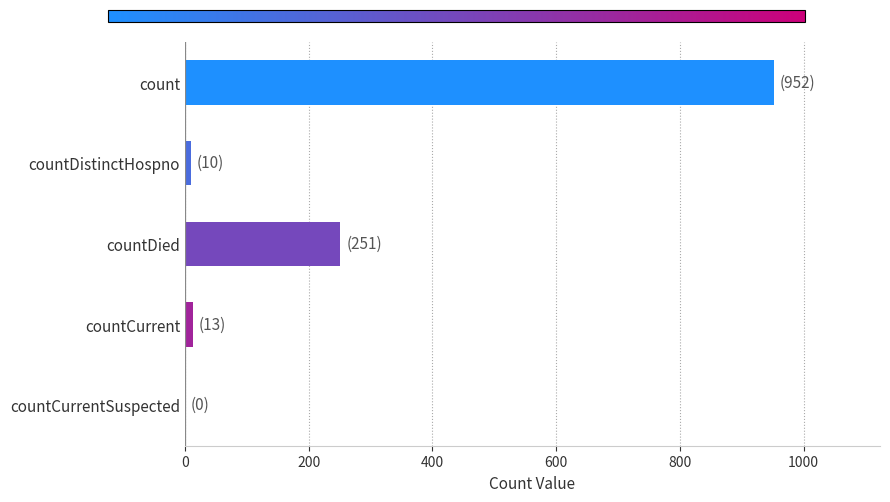

Does the chart contain stacked bars?

No